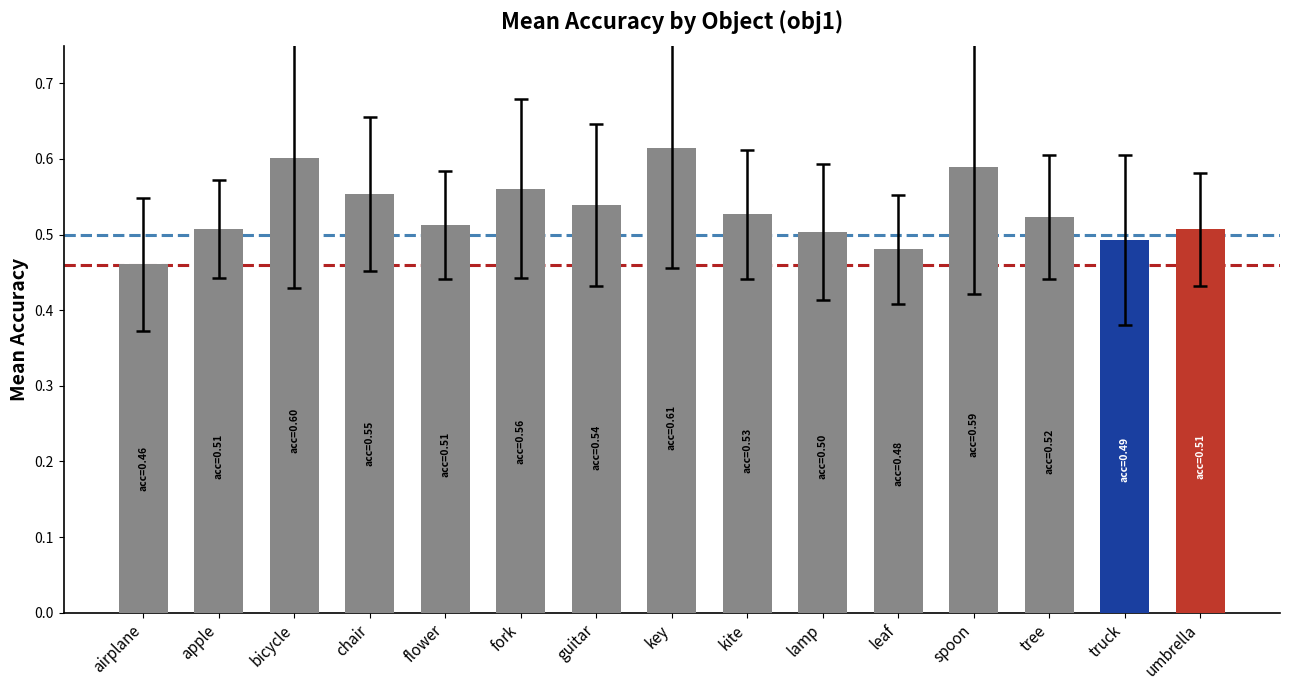

How many data points does each series have?

15